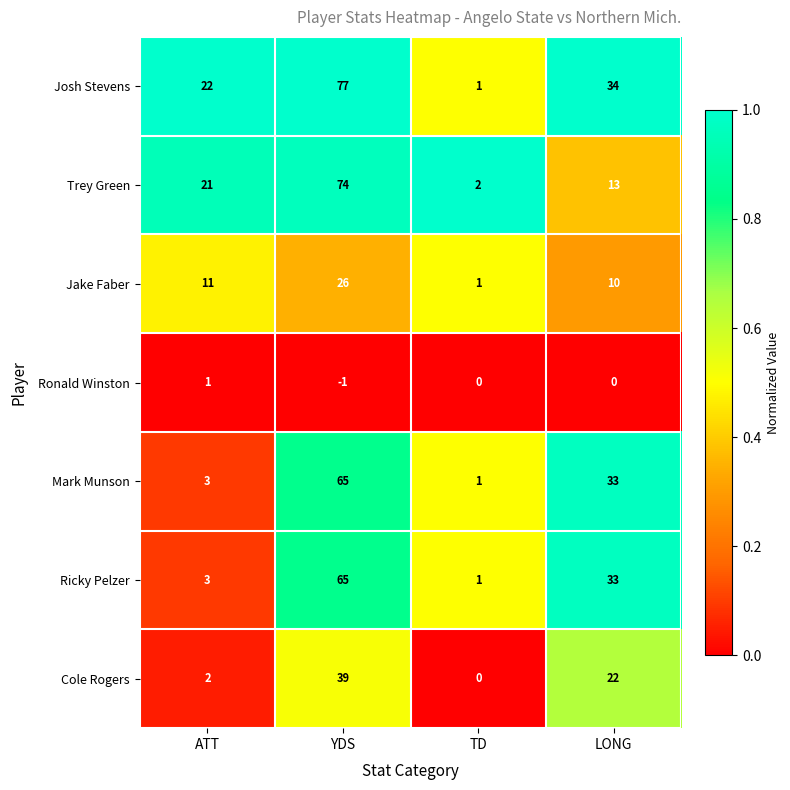

List the labels in order of Mark Munson value, largest first.

YDS, LONG, ATT, TD